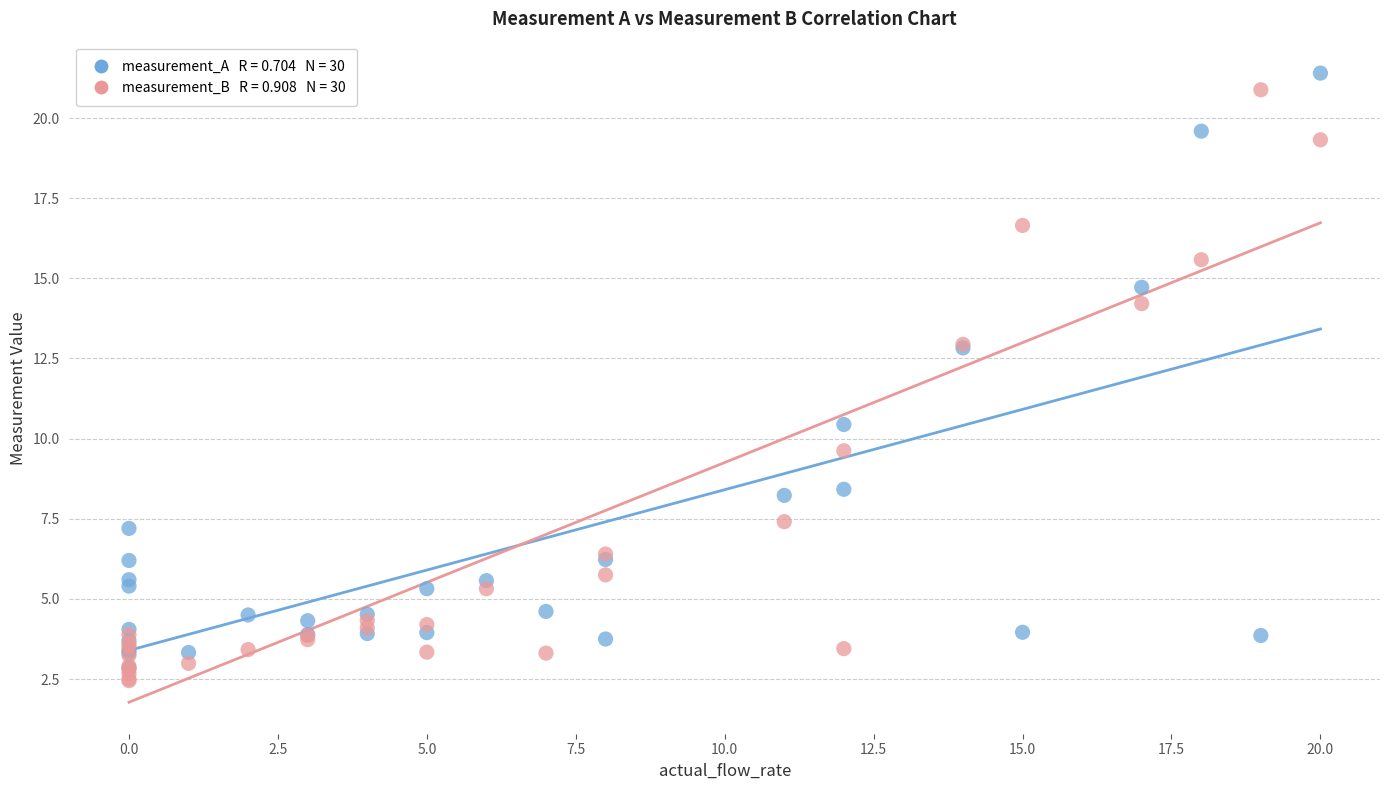

Across all series, what Y value is closest to 11?

10.4